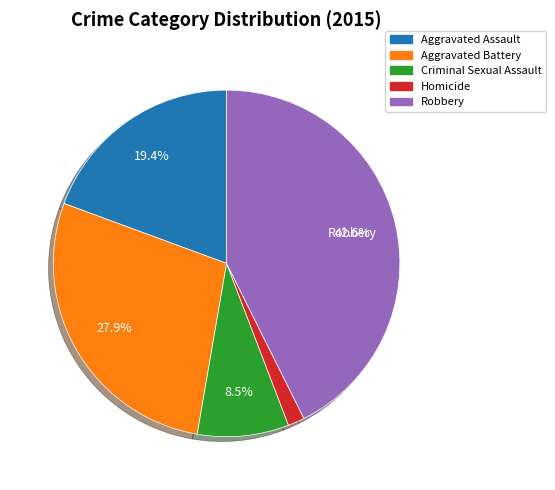

Is Aggravated Battery the majority of the pie?

No